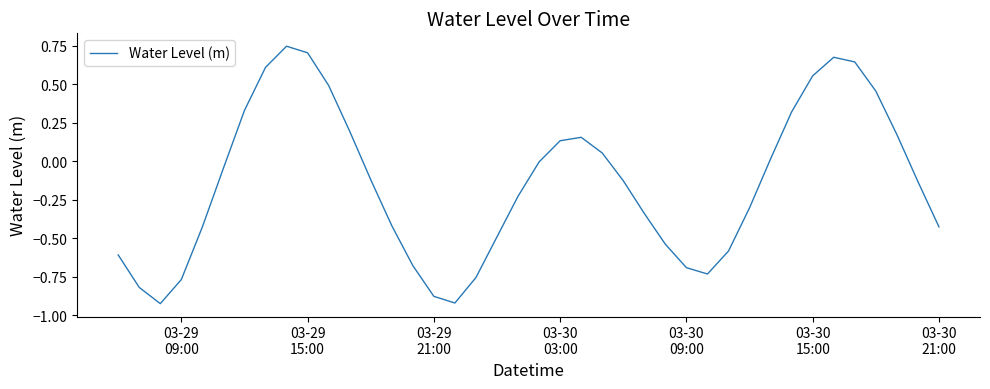

What is the difference between the maximum and minimum values?

1.7